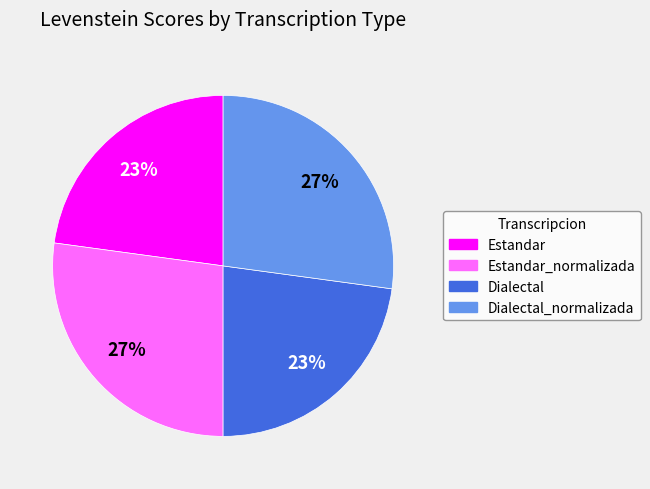

To the nearest percent, what is the average slice percentage?

25%